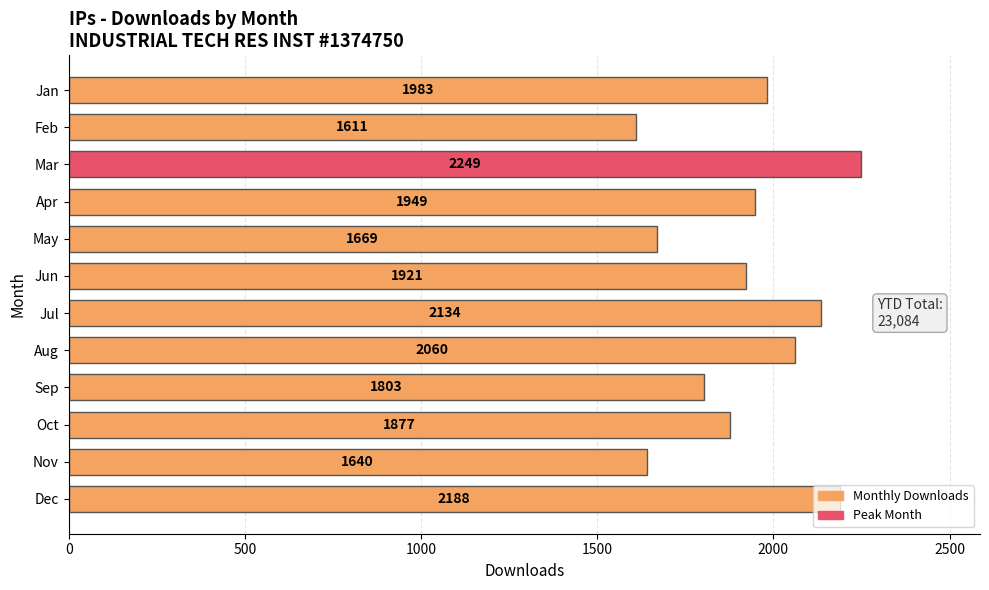

What is the greatest value displayed?

2249